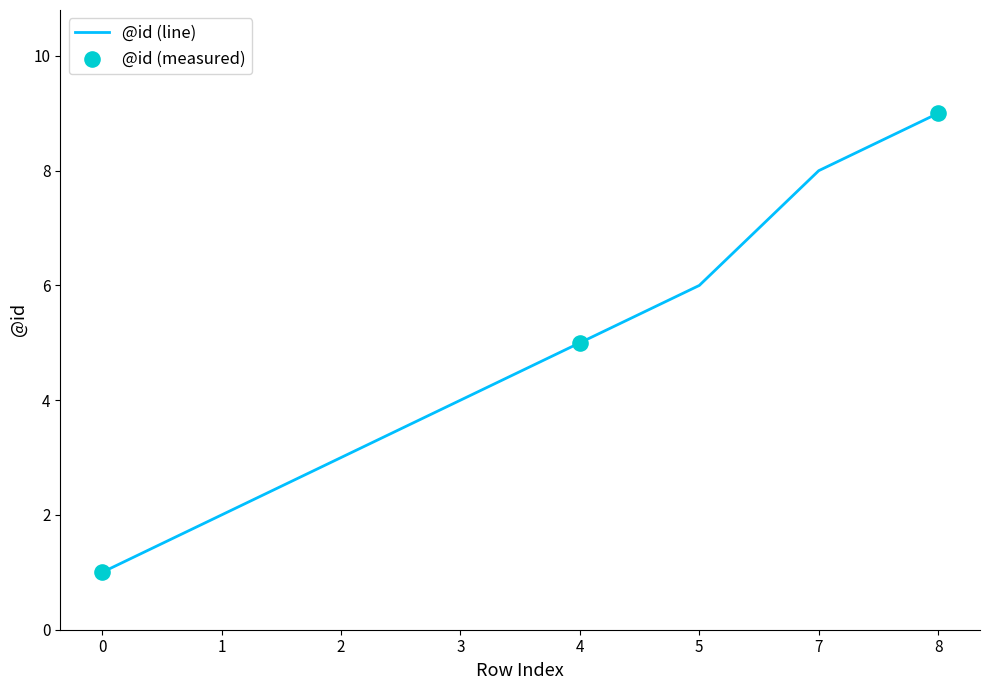

What is the change in value from 3 to 4?

+1